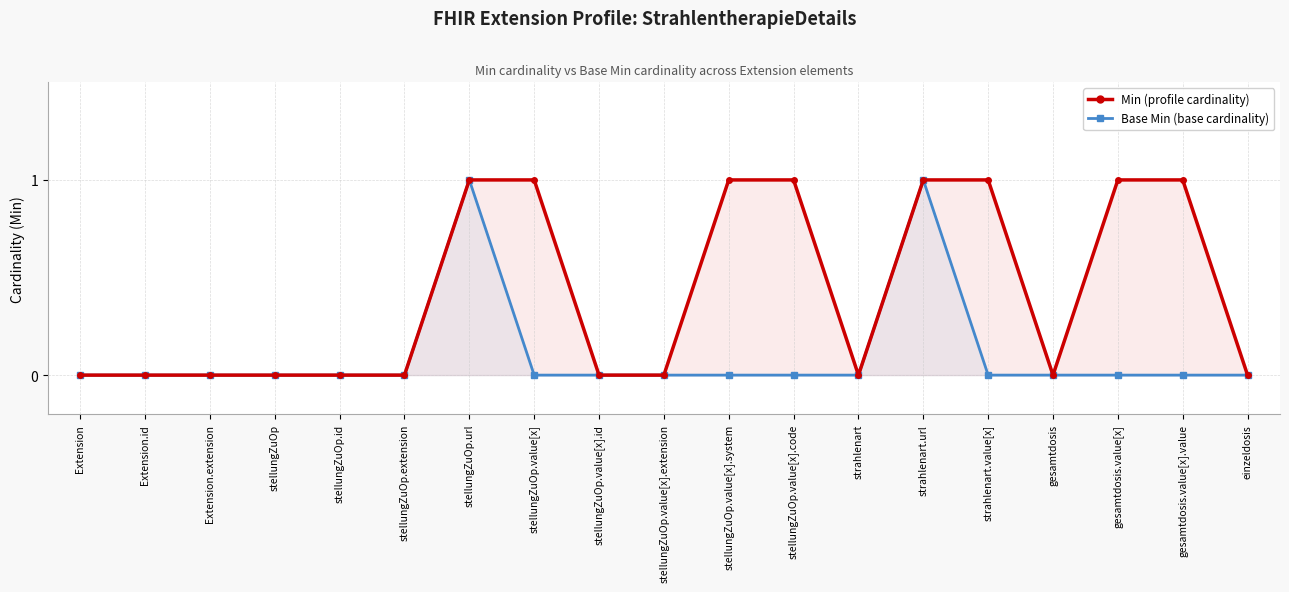

Where is Base Min (base cardinality) nearest to the value 0?

Extension